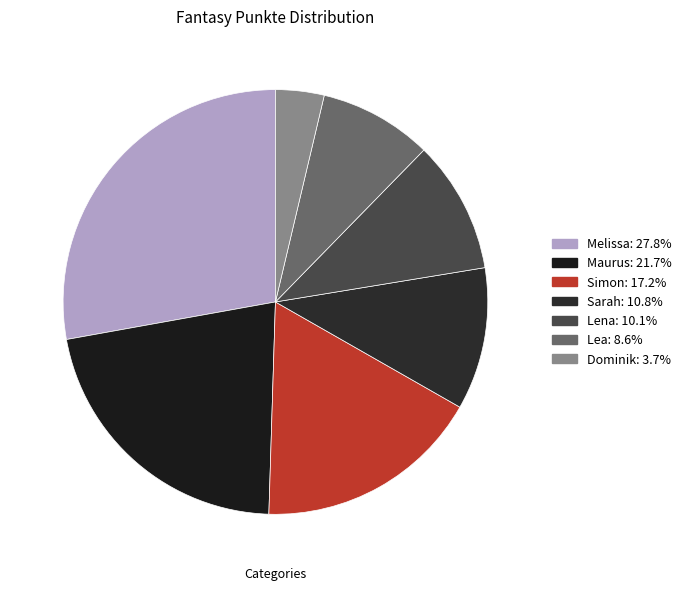

Is there any slice that represents more than half of the pie?

No